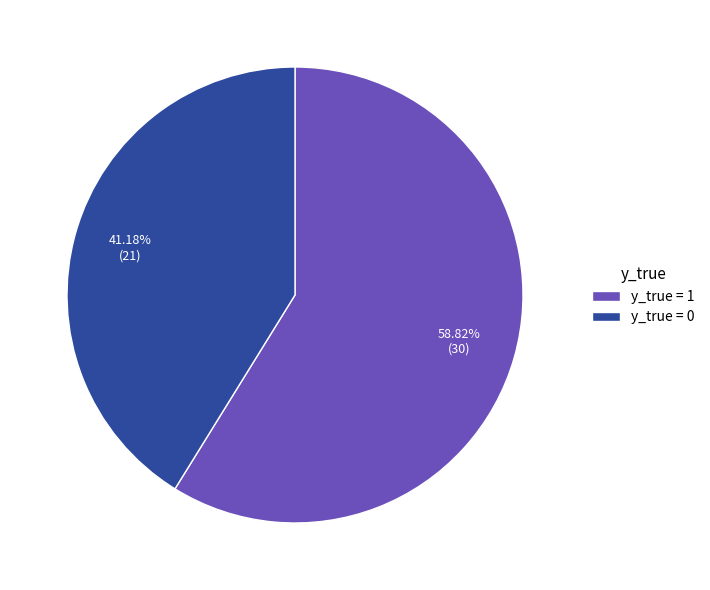

What is the ratio of the value at y_true = 0 to the value at y_true = 1?

0.7